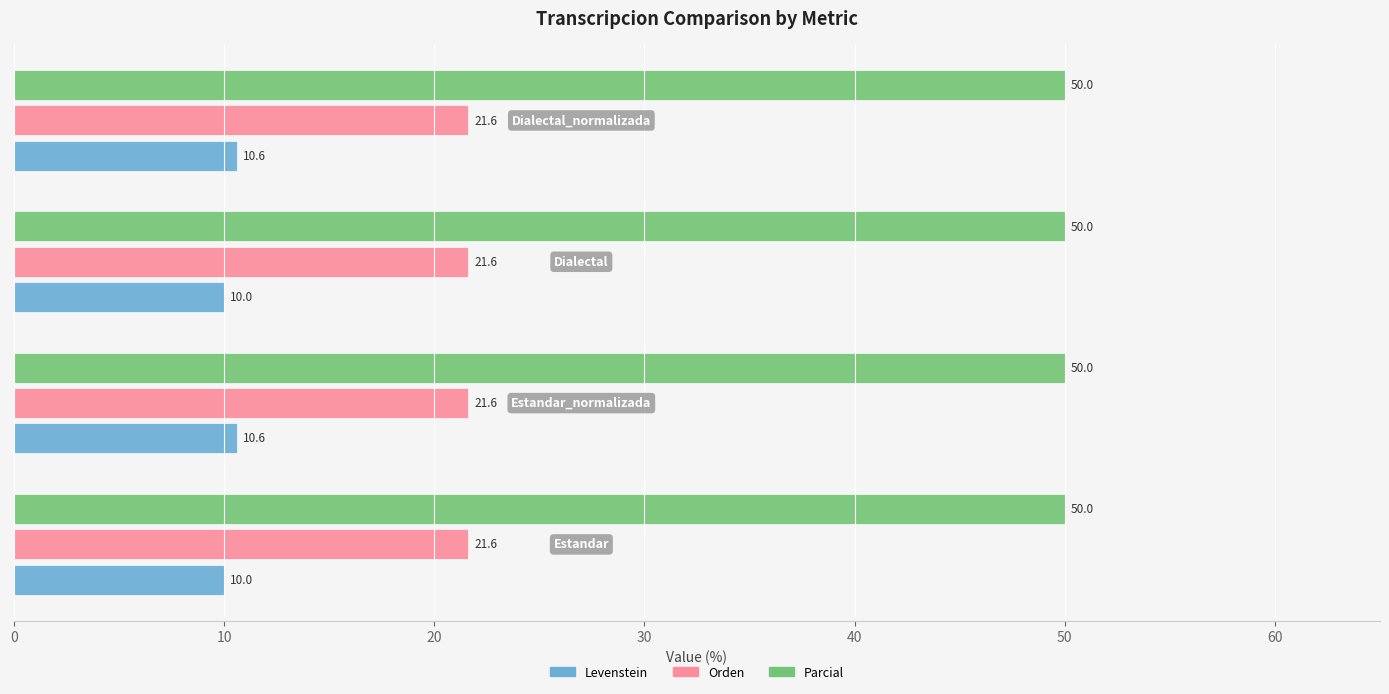

Which series has the largest total across all categories?

Parcial